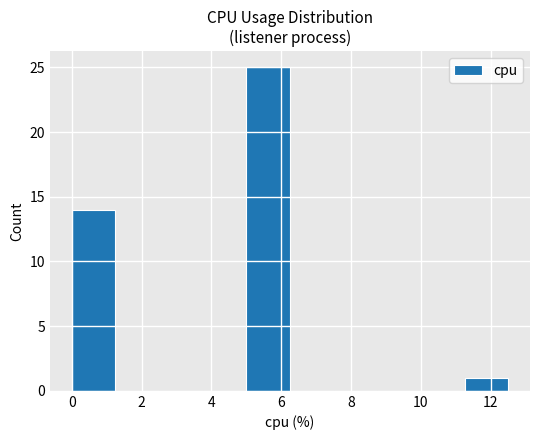

Reading left to right, list every bar in this chart as the range it spans on the x-axis followed by its height. Neither the bar edges nor the heights are printed on the chart, so give them approximately, as read against the axes.

0.00 to 1.25: 14
1.25 to 2.50: 0
2.50 to 3.75: 0
3.75 to 5.00: 0
5.00 to 6.25: 25
6.25 to 7.50: 0
7.50 to 8.75: 0
8.75 to 10.00: 0
10.00 to 11.25: 0
11.25 to 12.50: 1